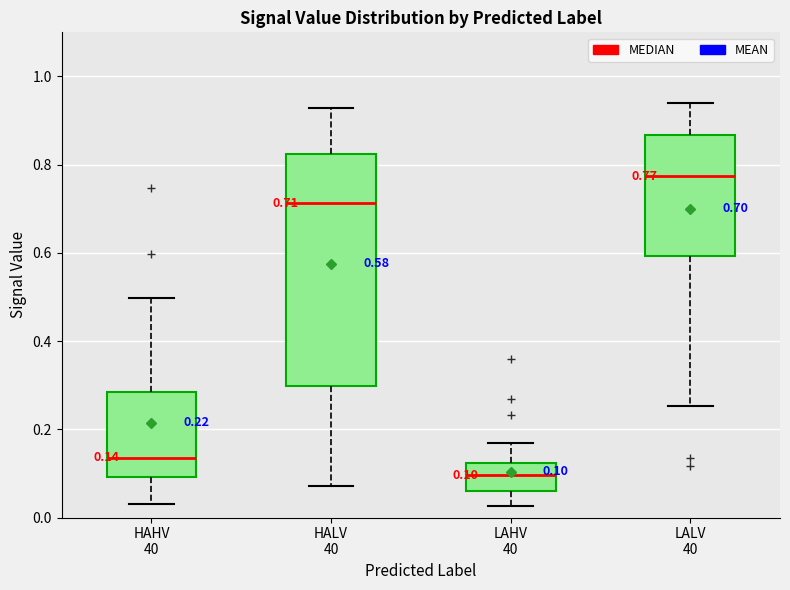

Which box has the highest median line?

LALV 40